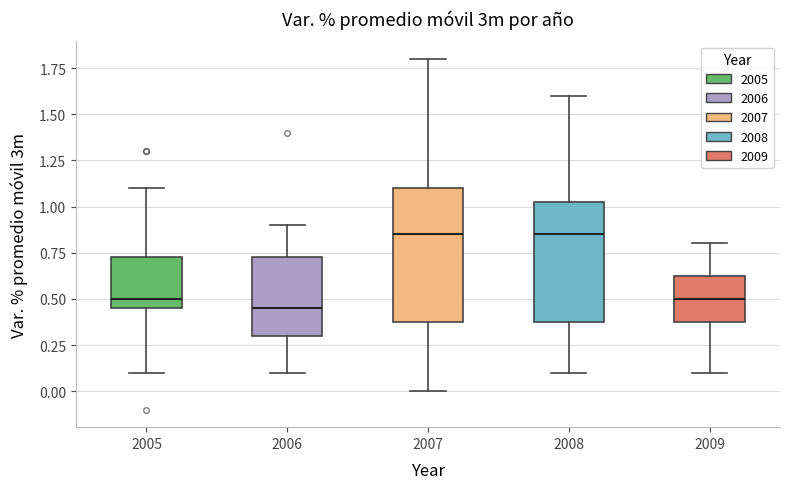

Comparing the boxes themselves (not the whiskers), which one is the tallest?

2007